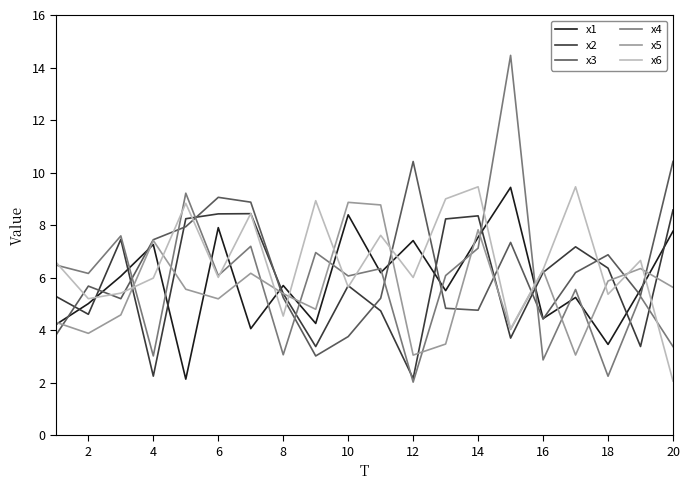

Which series has the largest range (max minus min)?

x4